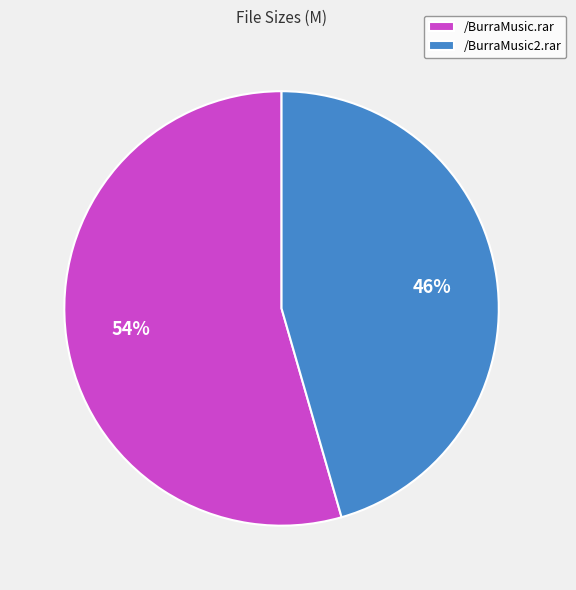

What is the largest slice in the pie chart?

/BurraMusic.rar